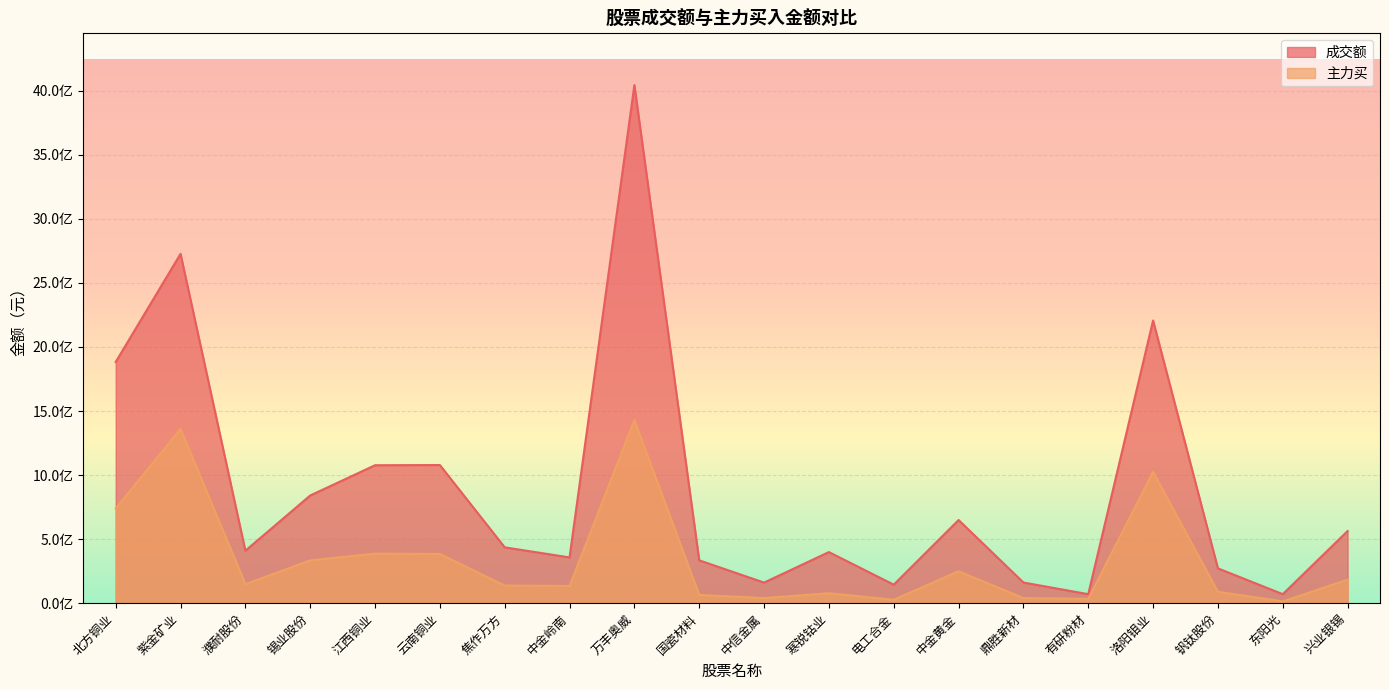

What is the lowest value of the 成交额 series?

70217042